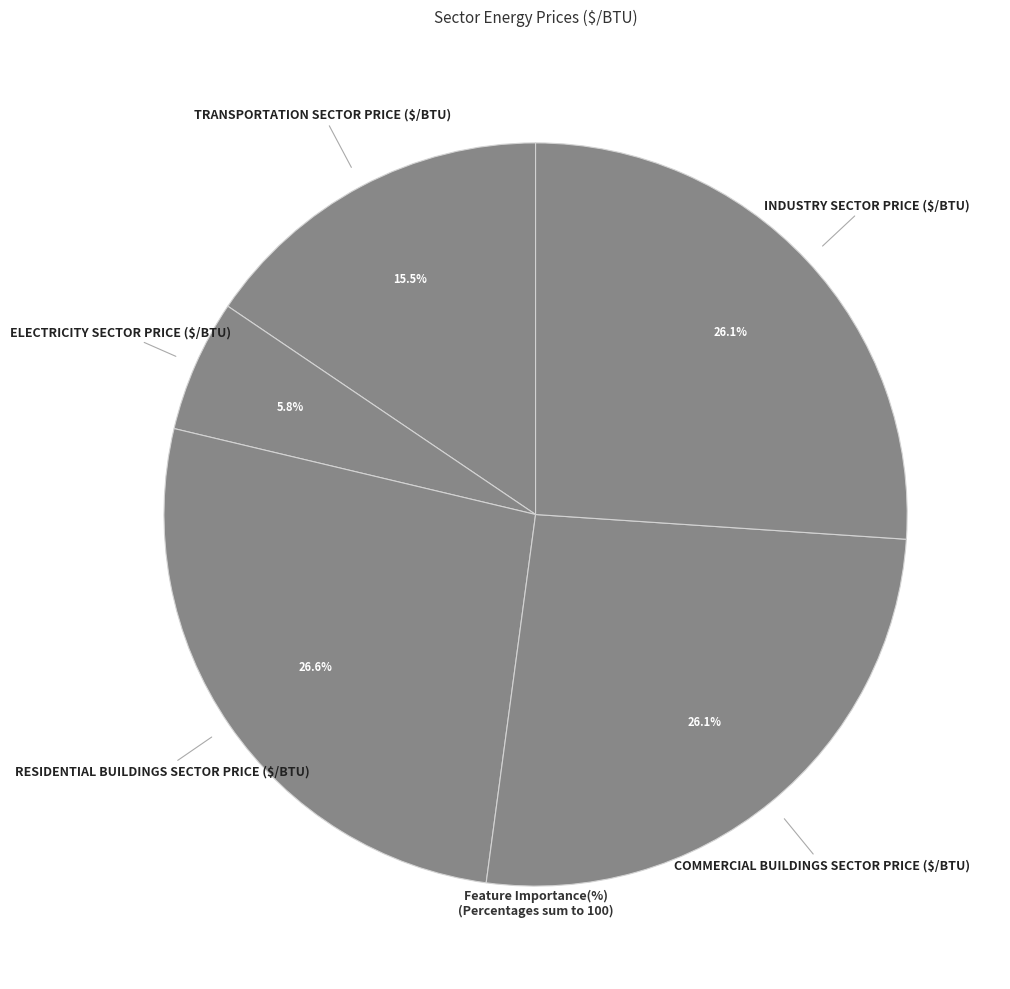

How many slices are in this pie chart?

5